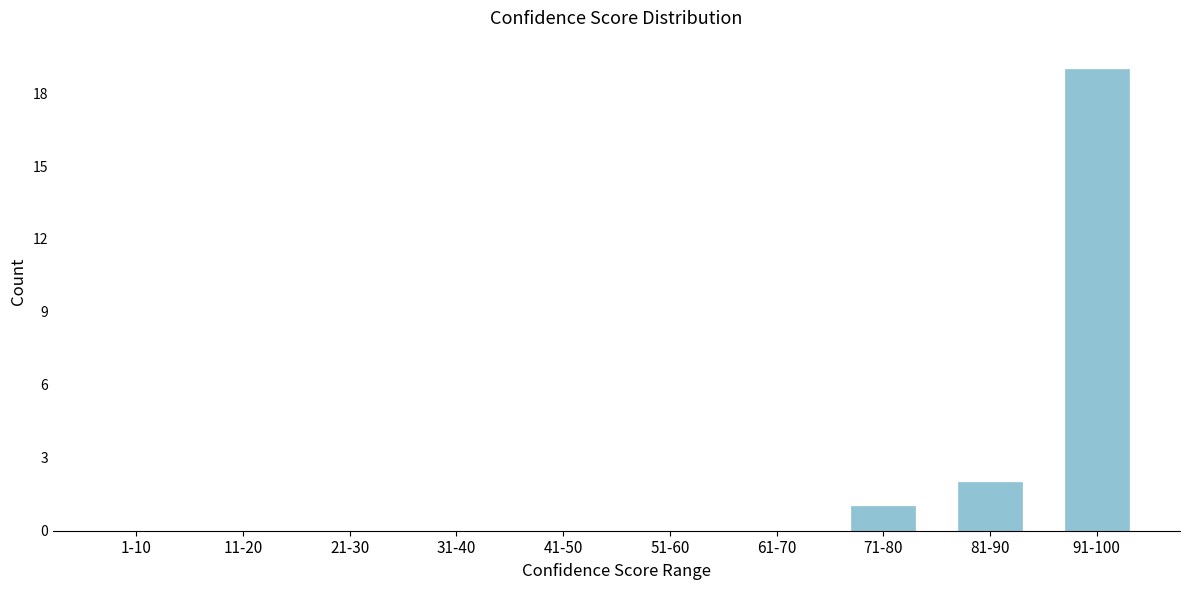

Reading right to left, extract all data points from this chart.

91-100=19	81-90=2	71-80=1	61-70=0	51-60=0	41-50=0	31-40=0	21-30=0	11-20=0	1-10=0